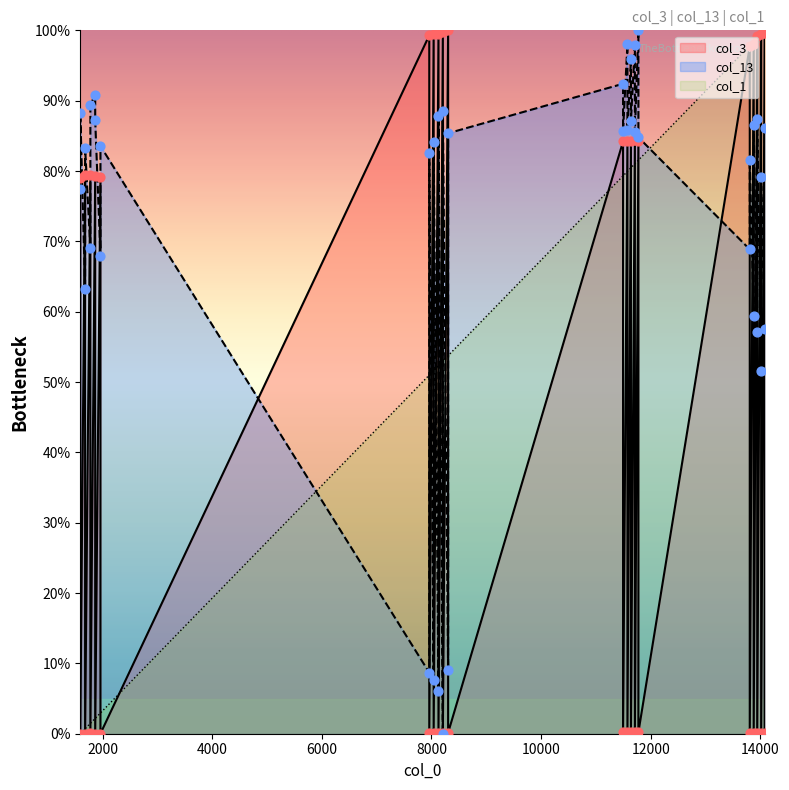

Which series contains the highest Y value?

col_3